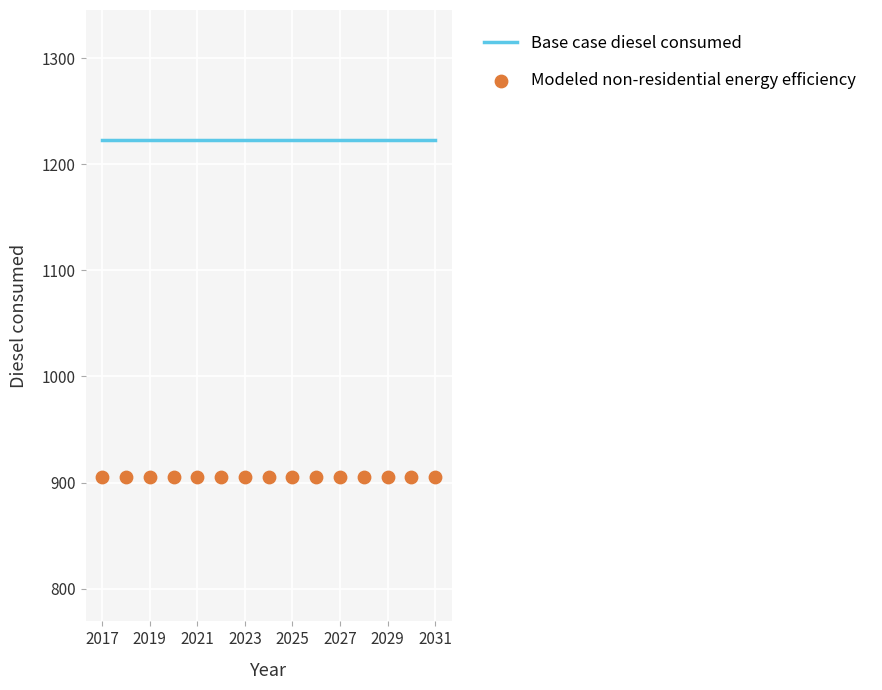

Which series reaches the maximum Y coordinate?

Base case diesel consumed